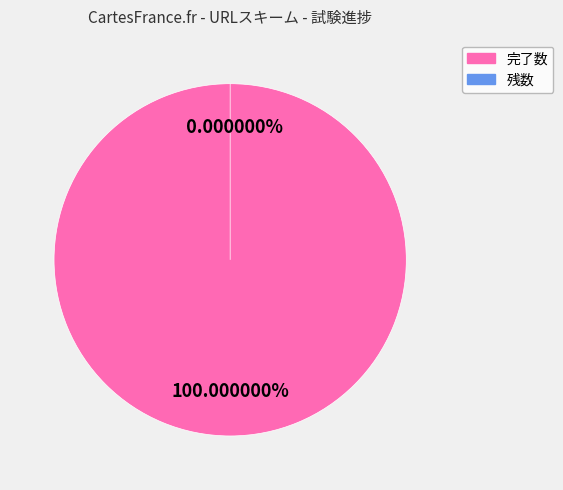

Does any single category account for the majority?

Yes